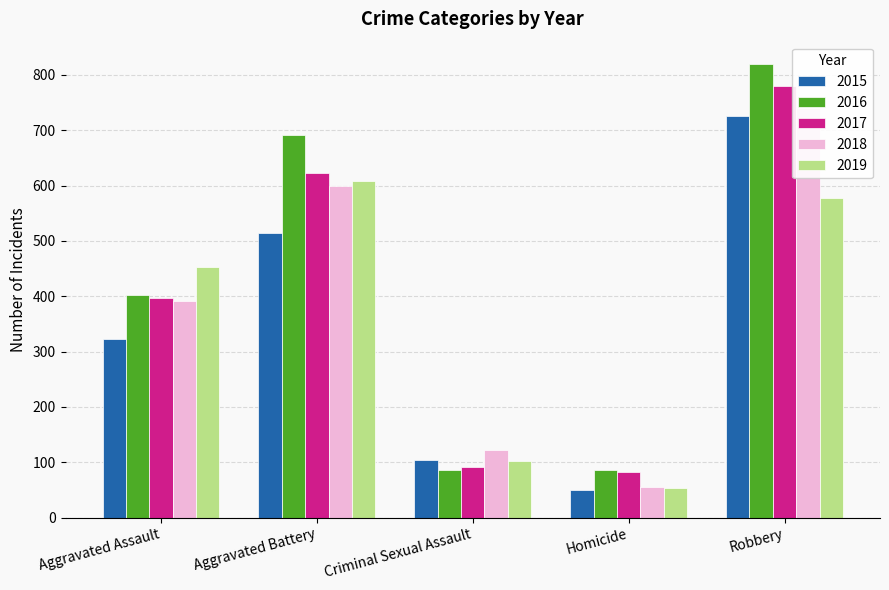

The value of 2015 at Homicide is 50. True or false?

True